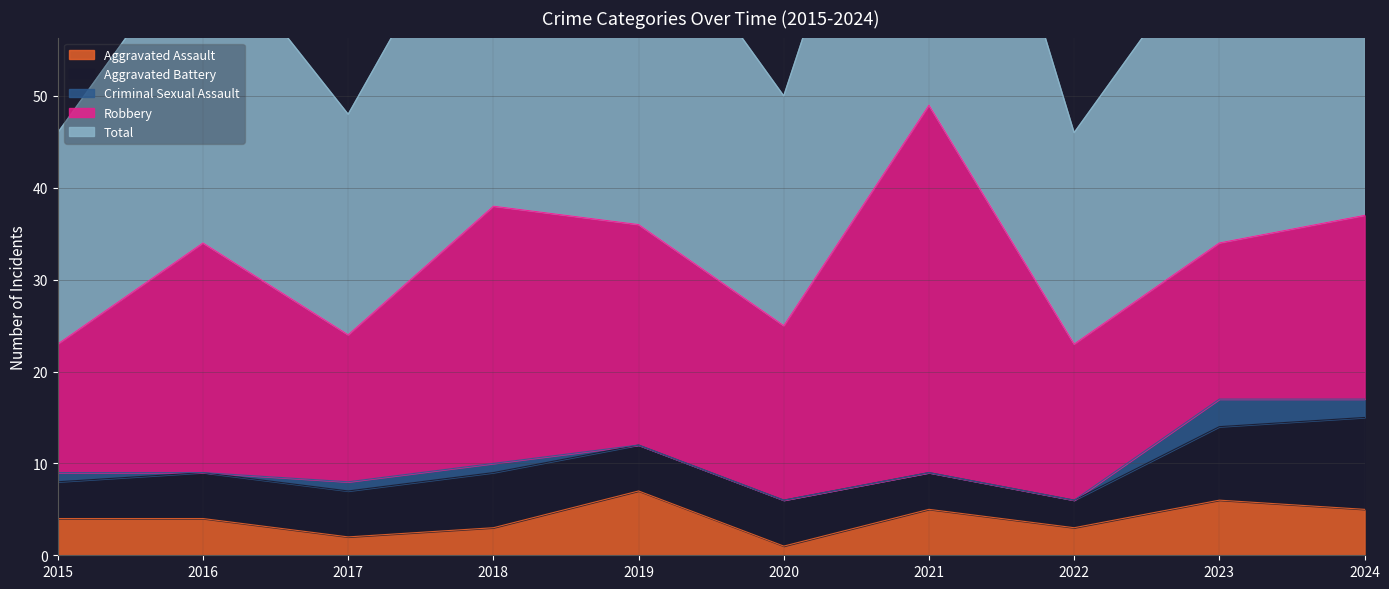

True or false: Criminal Sexual Assault and Robbery cross at least once.

False